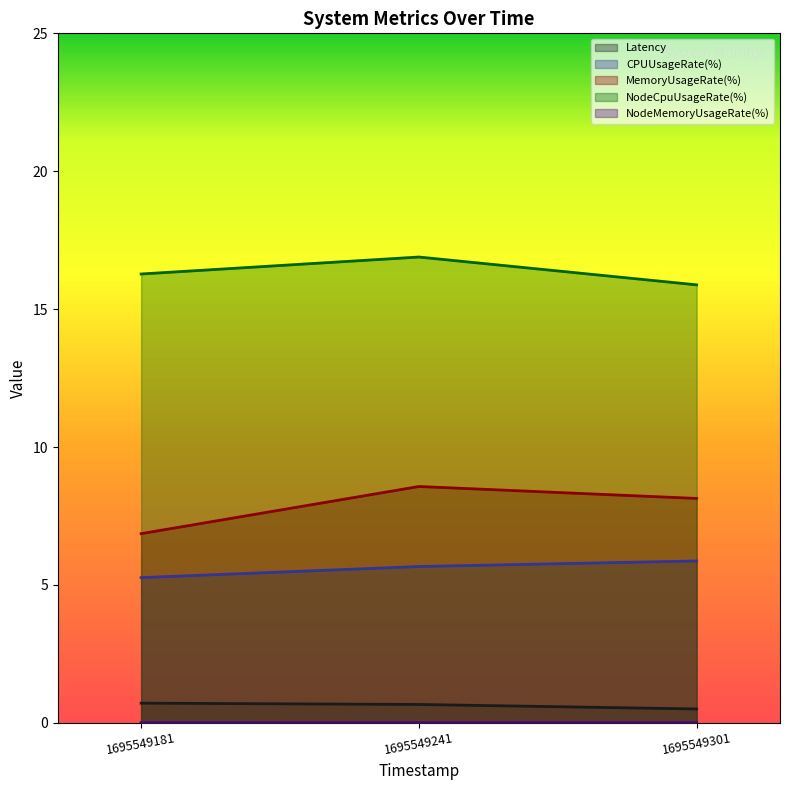

Does the chart display data point markers on the line(s)?

No